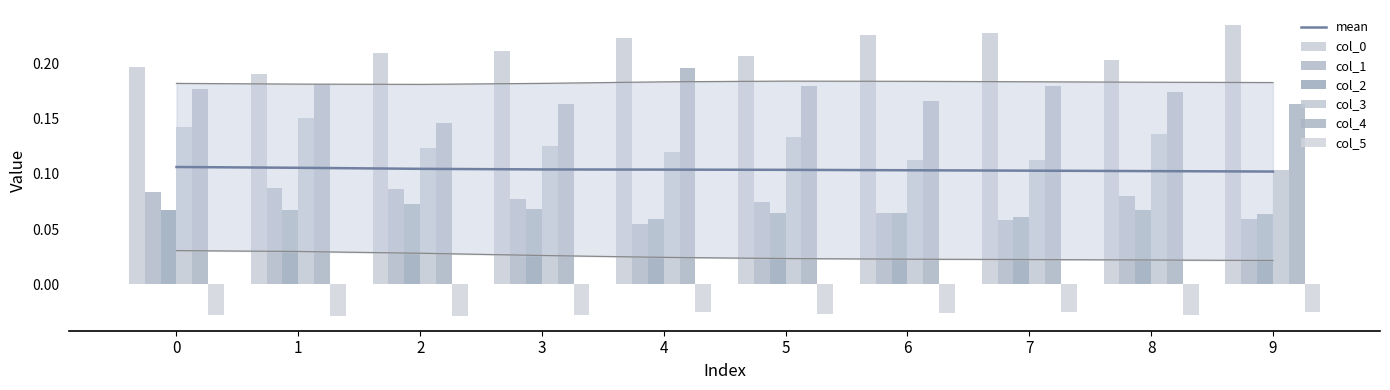

How many 2 values are between 0 and 1?

10